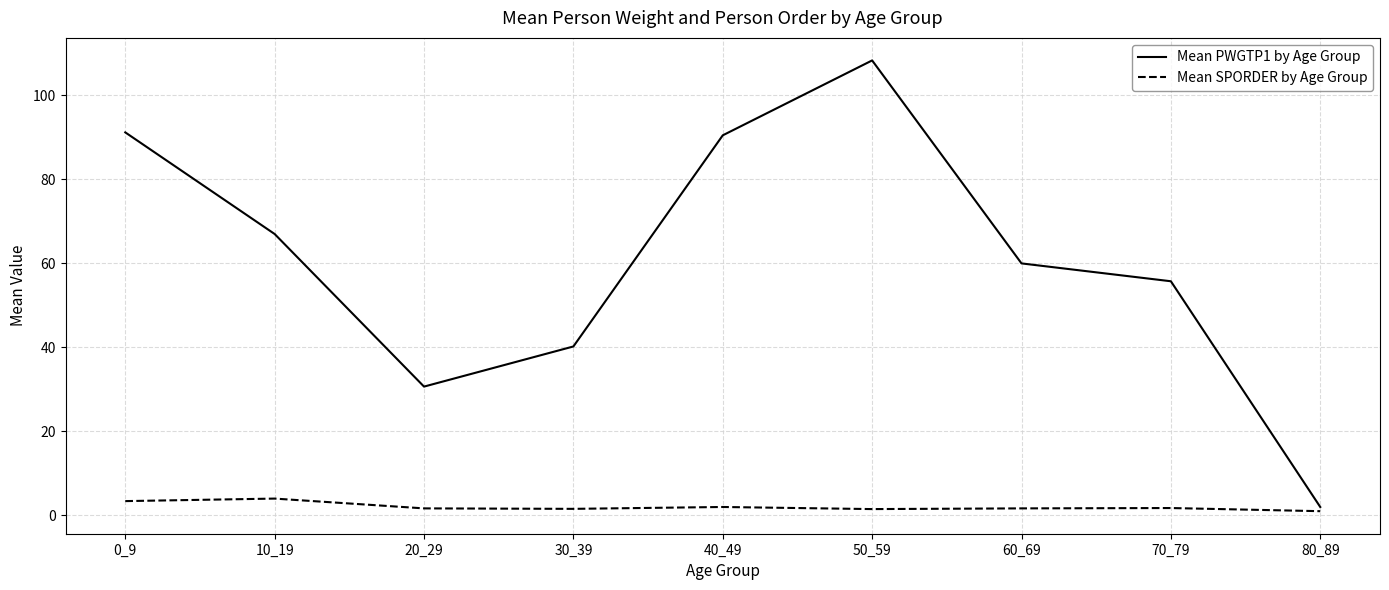

What is the maximum value shown in the chart?

108.3